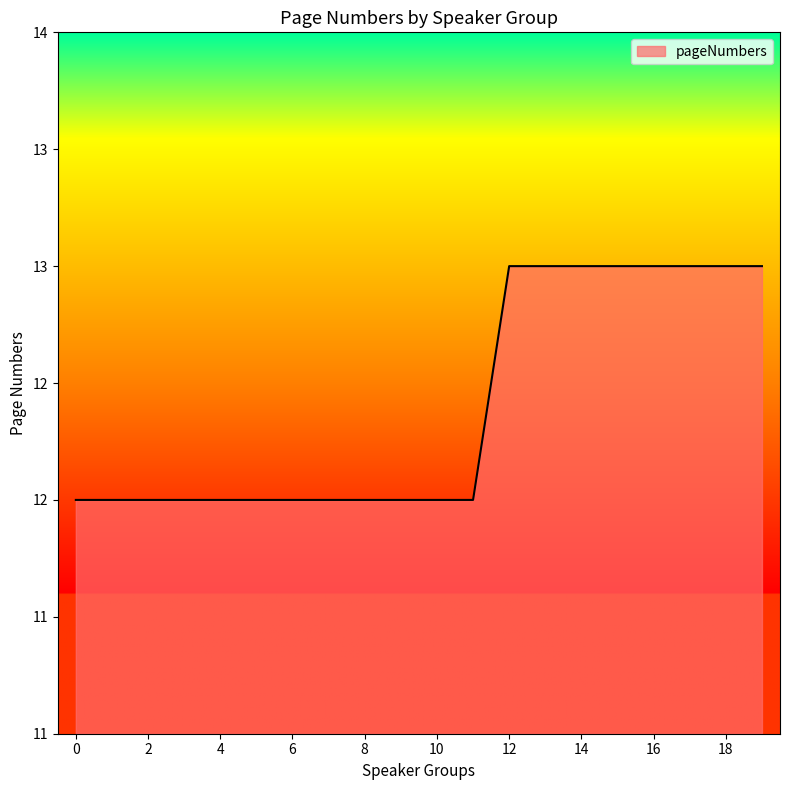

Does the chart have visible grid lines?

No